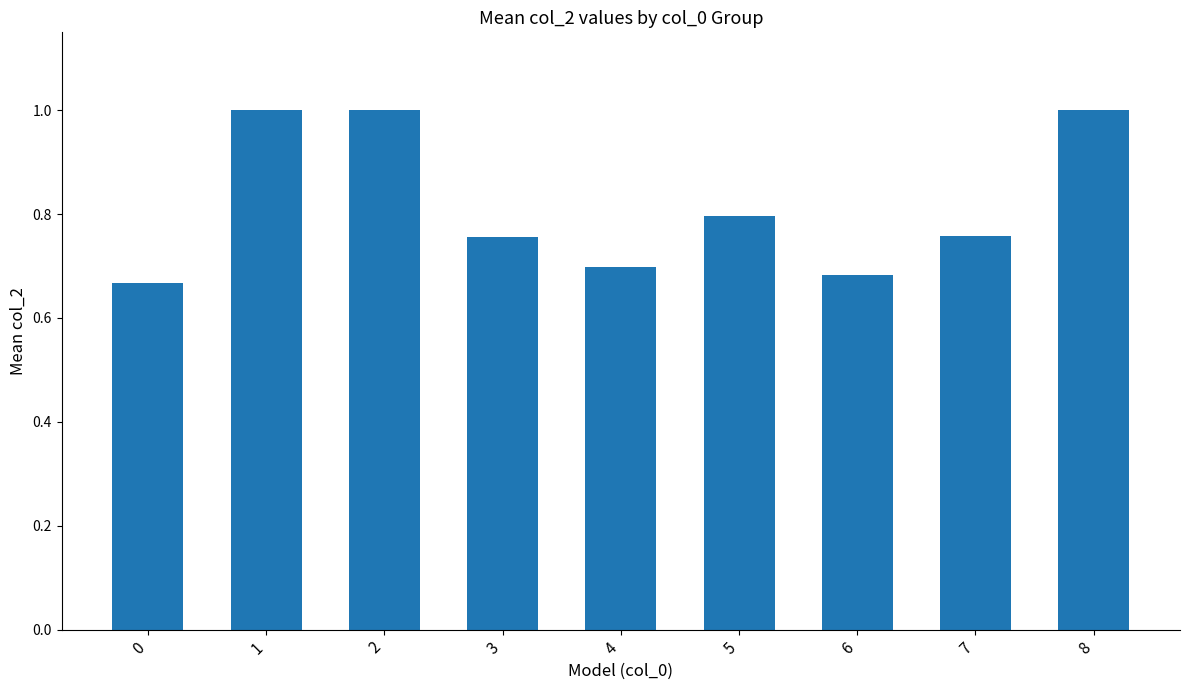

Does the chart contain any negative values?

No